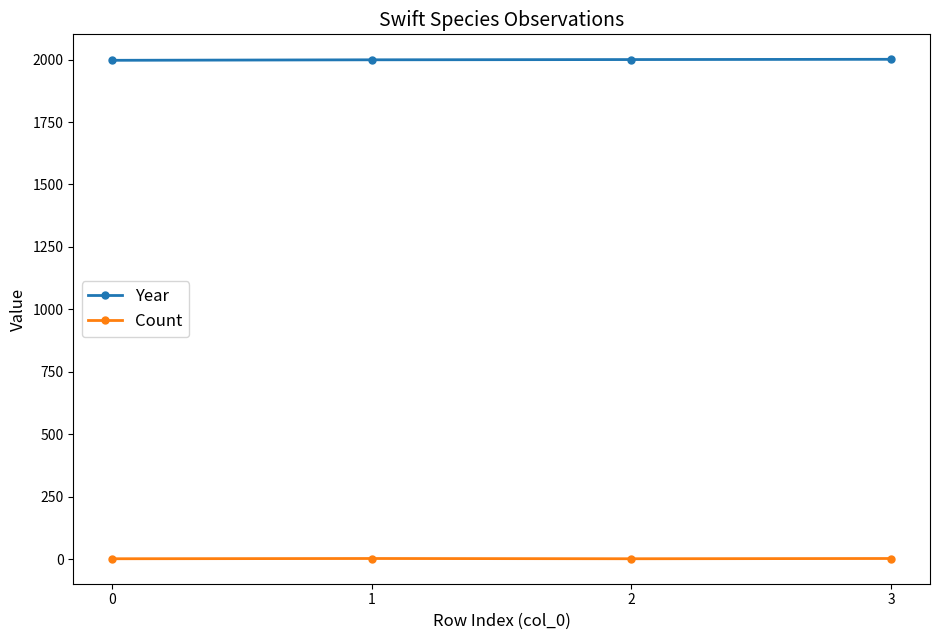

True or false: Count has more than 2 interior local peaks.

False